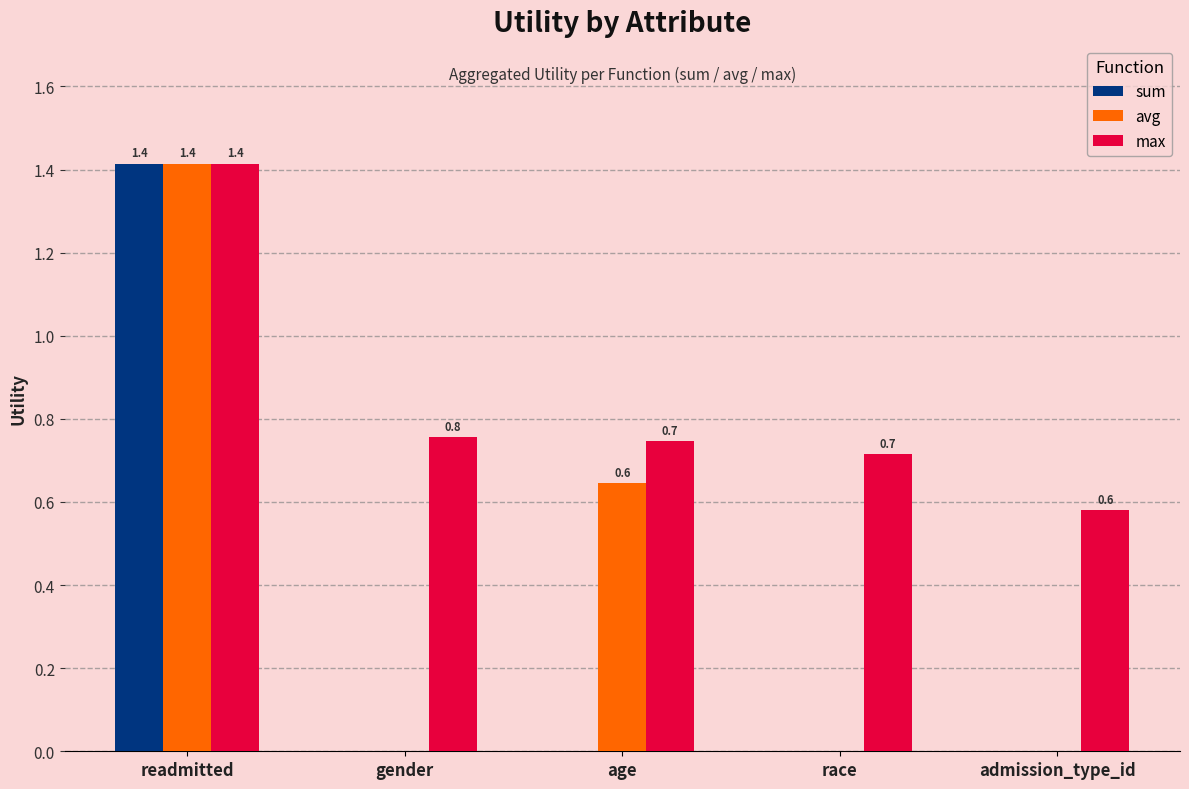

How many avg values are between 0 and 1?

4